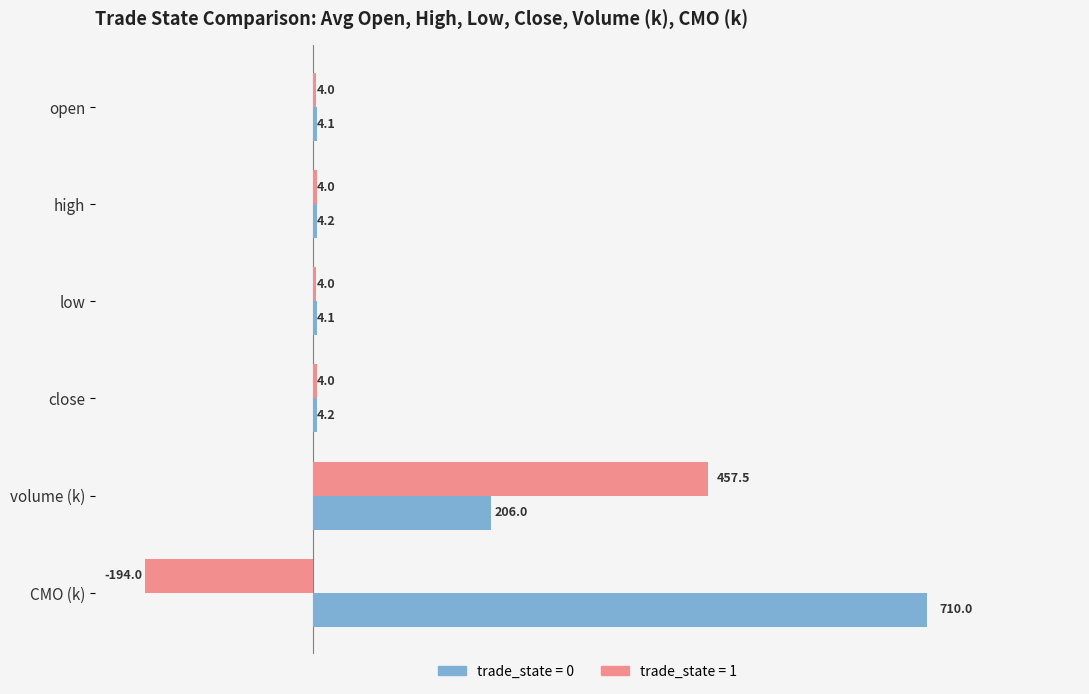

What is the minimum value shown in the chart?

-194.0